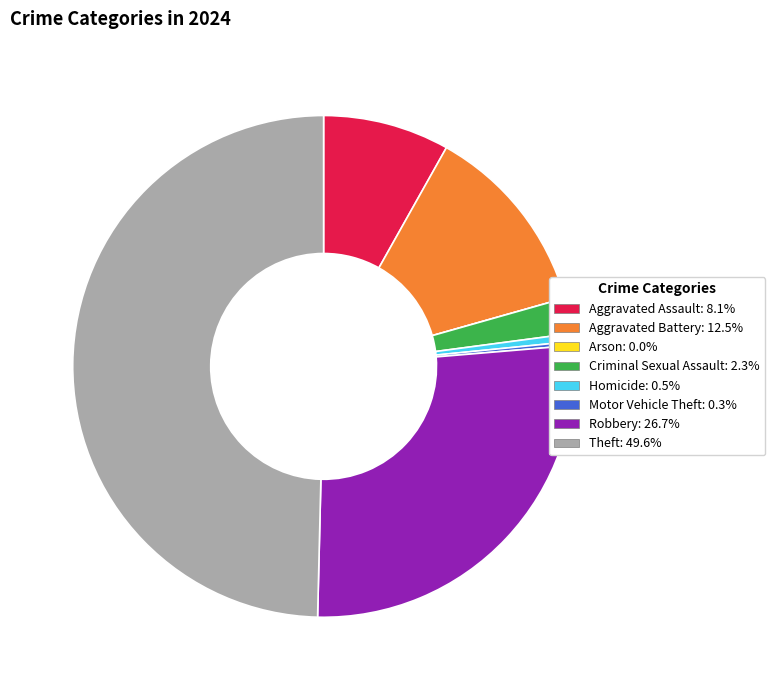

Does Homicide represent more than half of the total?

No